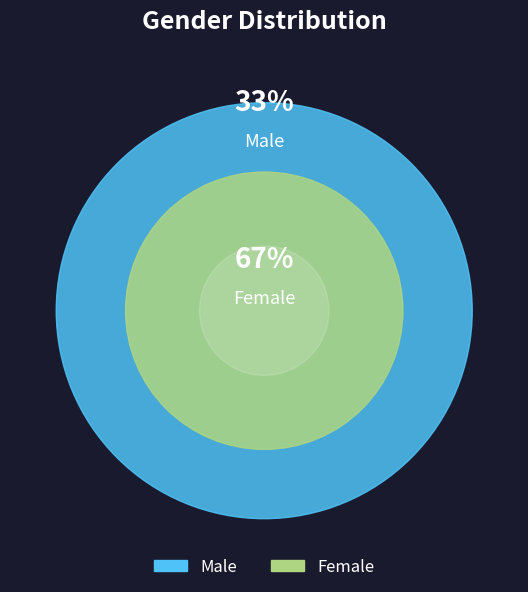

Is it true that Male is 33% of the pie?

True